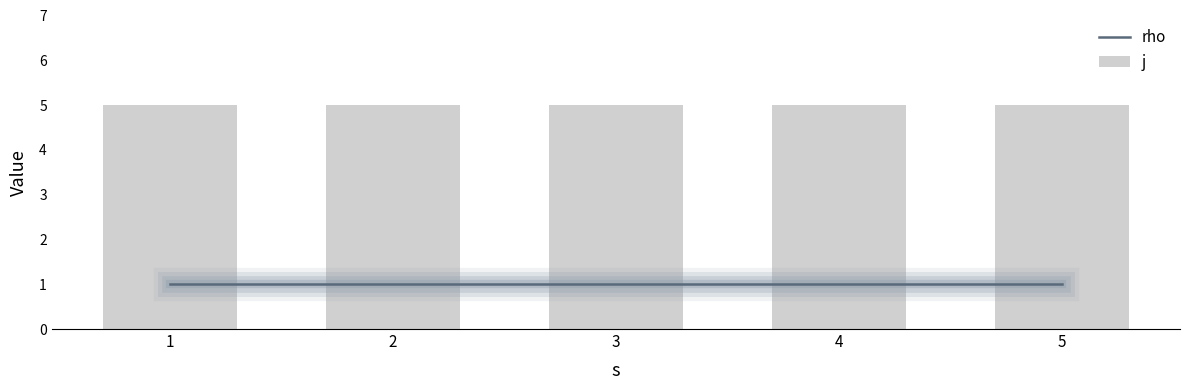

At which category is the sum across all series the highest?

1